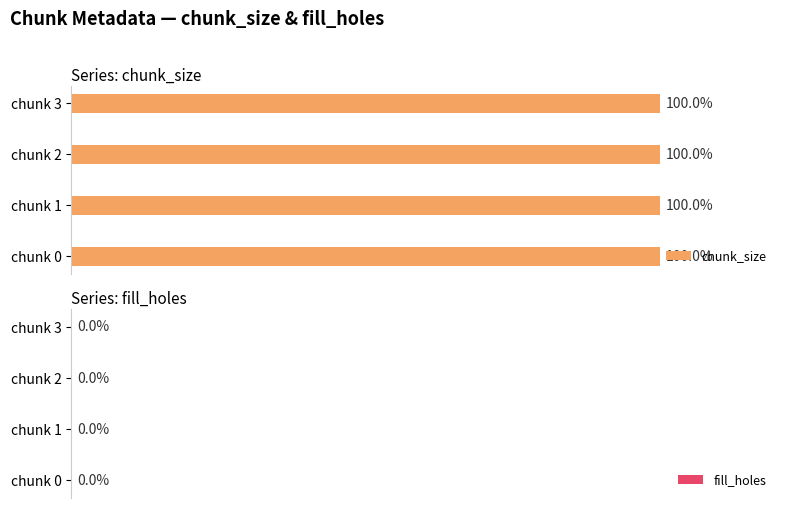

Rank the series by their maximum value, from highest to lowest.

chunk_size, fill_holes